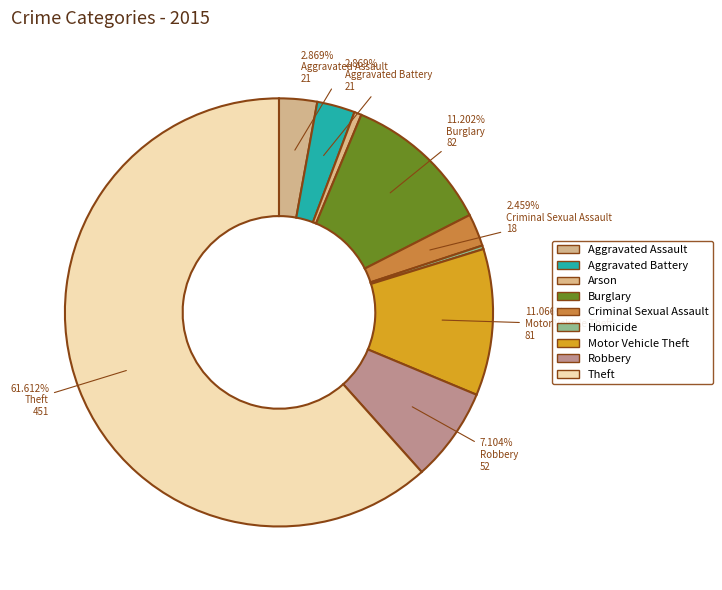

Is Theft the majority of the pie?

Yes